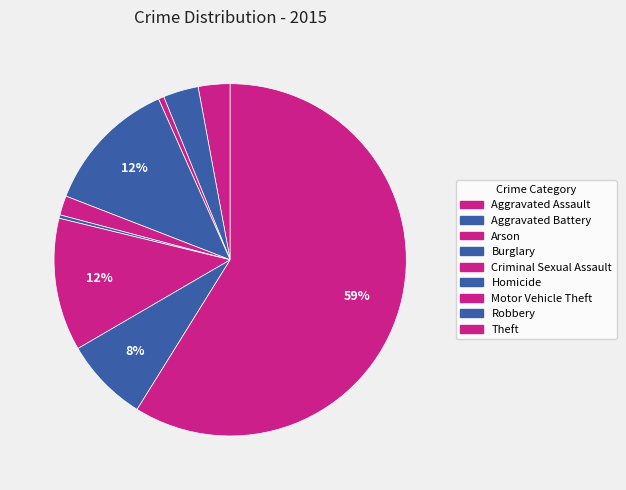

What is the change in value from Aggravated Assault to Theft?

+881